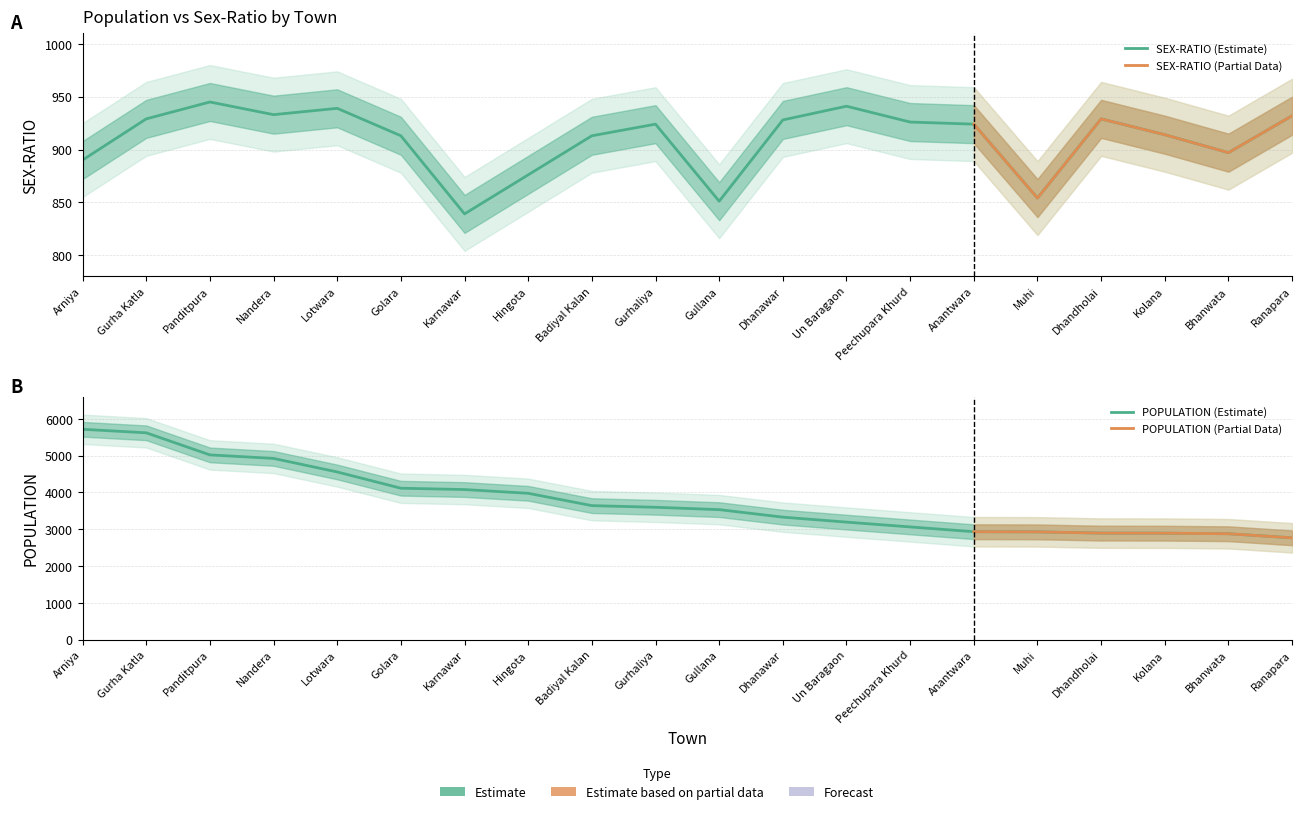

Is it true that SEX-RATIO equals 939 at Lotwara?

True